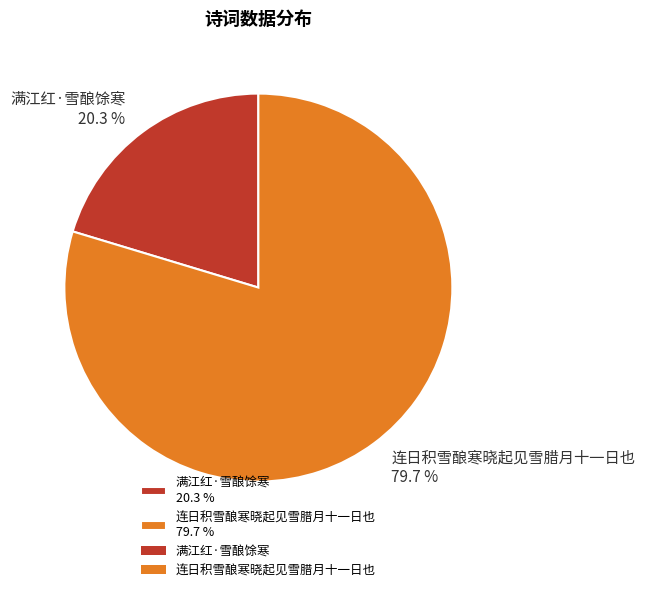

To the nearest percent, what is the difference between the 满江红·雪酿馀寒 and 连日积雪酿寒晓起见雪腊月十一日也 slice percentages?

59%